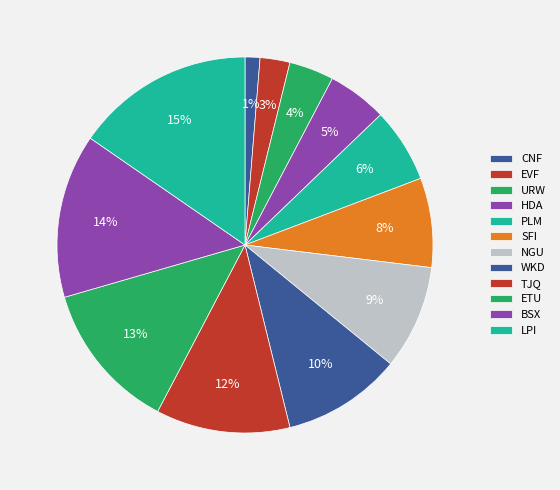

Which slice is the largest?

LPI